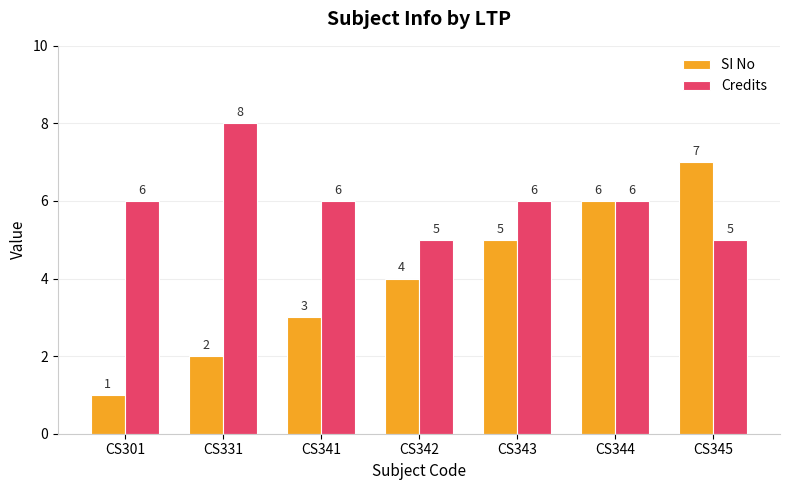

At how many categories does at least one series exceed 4?

7